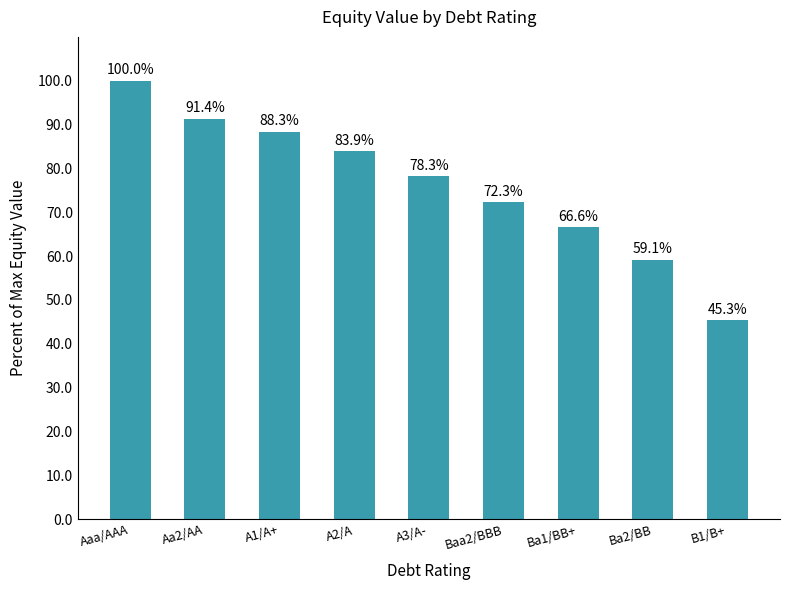

How many distinct data groups are displayed?

1